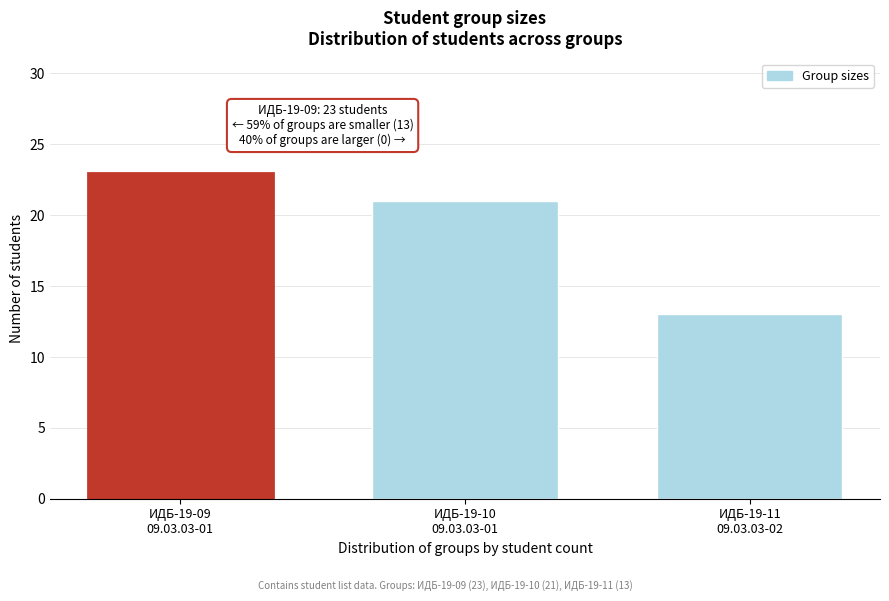

Reading left to right, list all the values displayed in this chart.

23	21	13